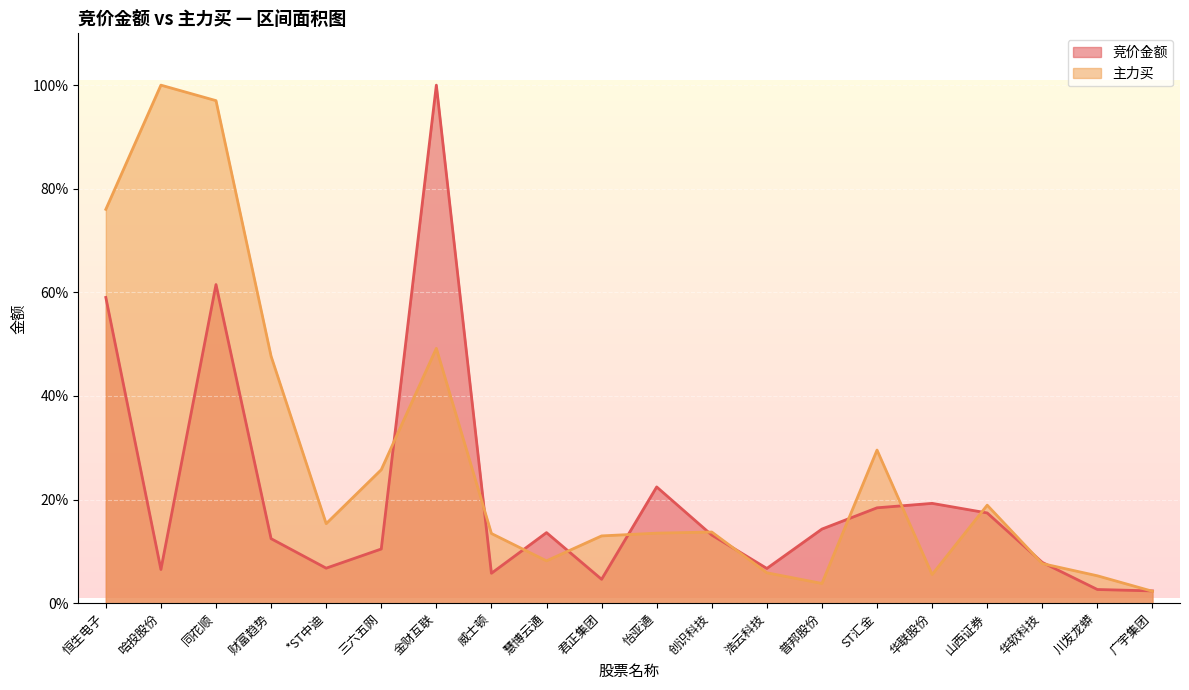

At which category does 主力买 reach its first local valley?

*ST中迪